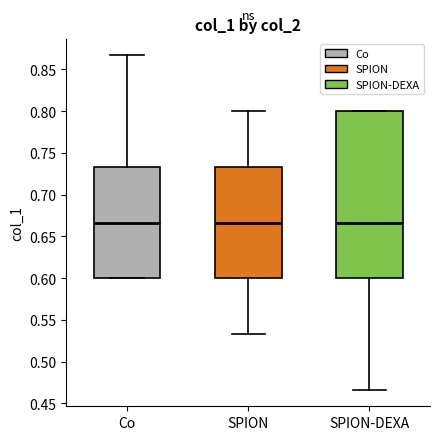

Where does the upper whisker of the box for Co end on the y-axis? The values are not printed on the chart, so give them approximately, as read against the axis.

0.865